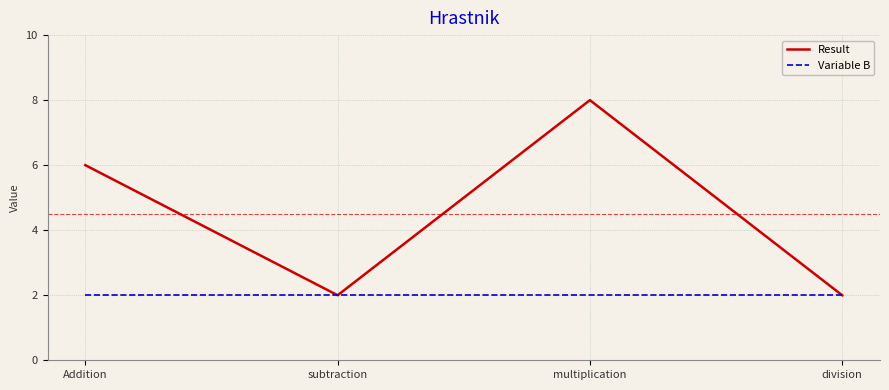

Is the value of Result at multiplication greater than the value of Variable B at subtraction?

Yes